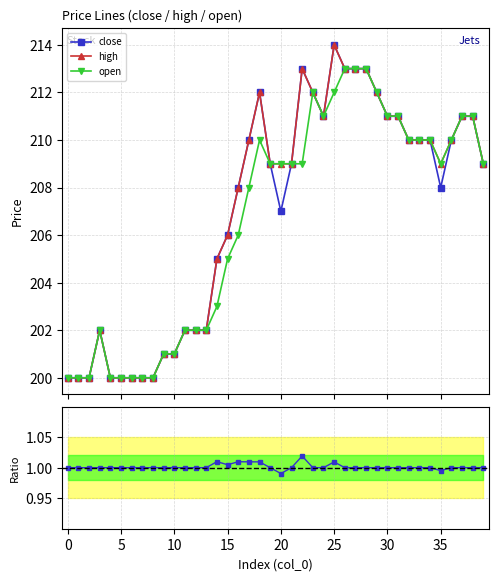

True or false: close and high intersect in this chart.

False